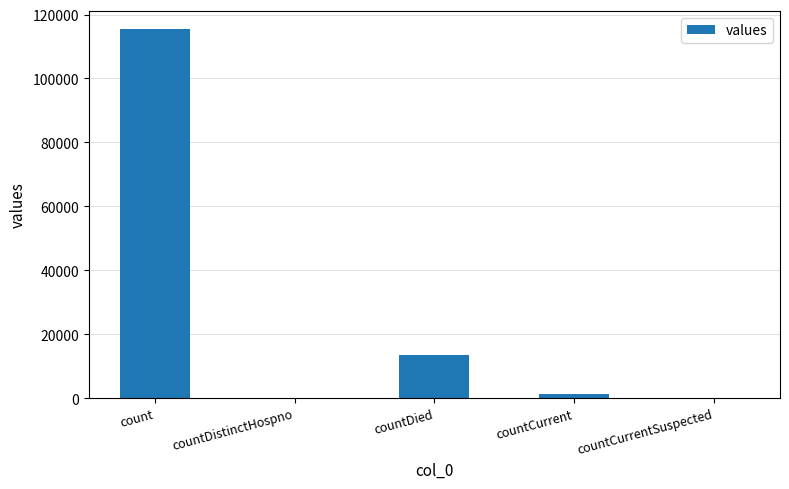

Count the number of categories in the chart.

5